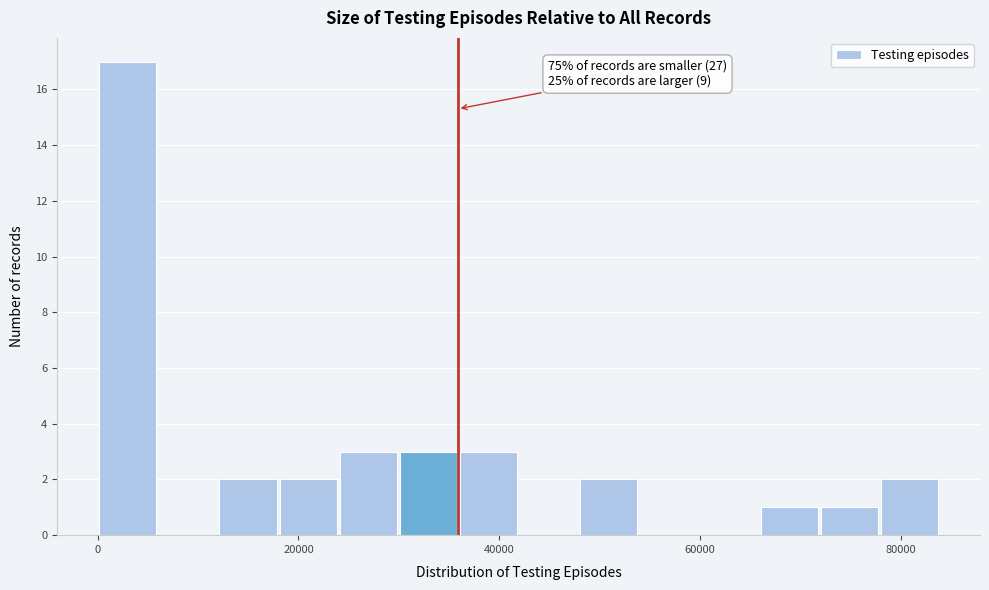

Around what value on the x-axis is the tallest bar? Give the approximate position of its centre, as read against the axis.

2000